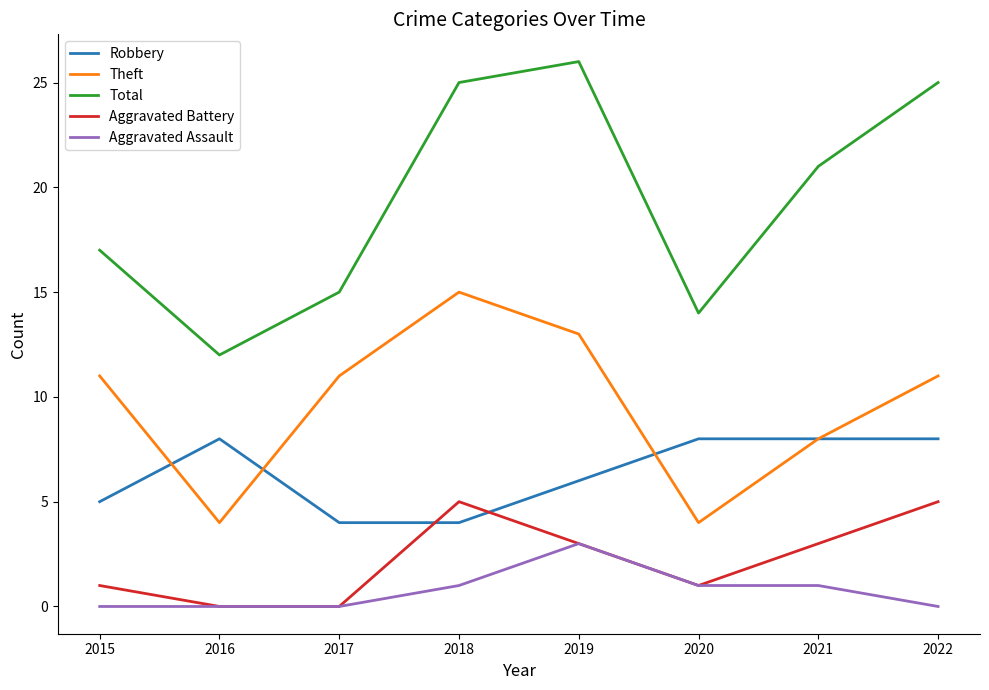

Which label corresponds to the largest value in the chart?

2019